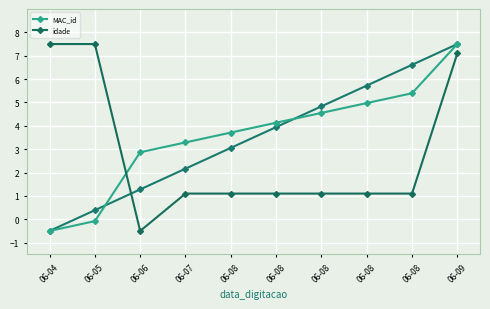

What is the spread (max minus min) of values at 06-06?

3.4